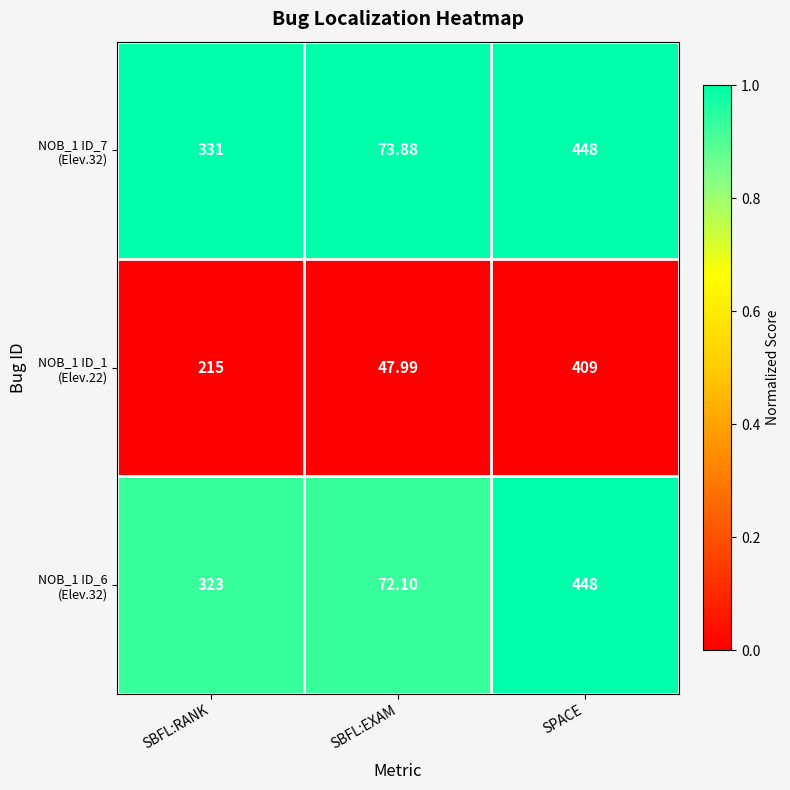

How many series are shown in this chart?

3